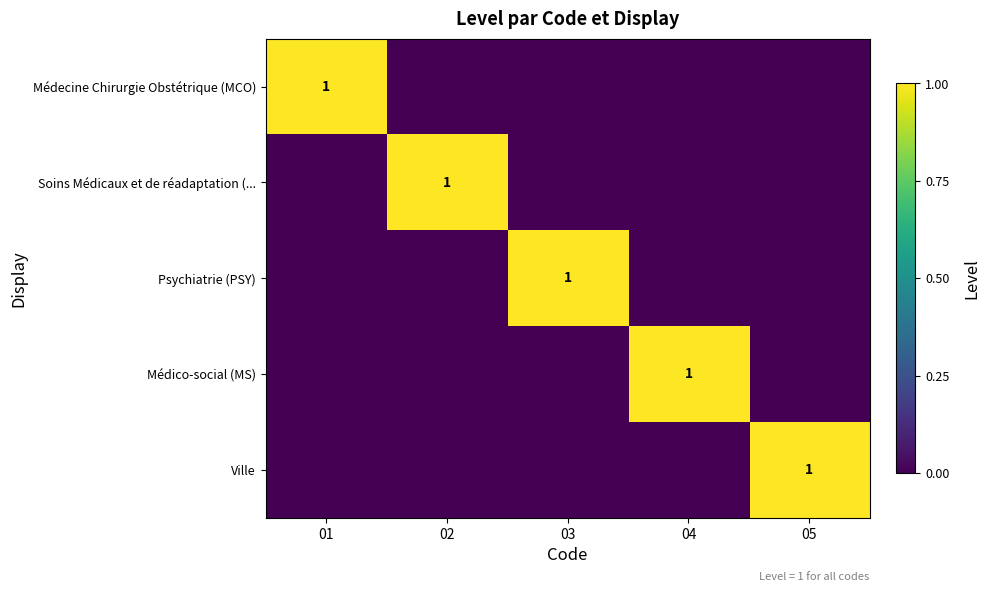

The Psychiatrie (PSY) series shows 2 at 03. True or false?

False